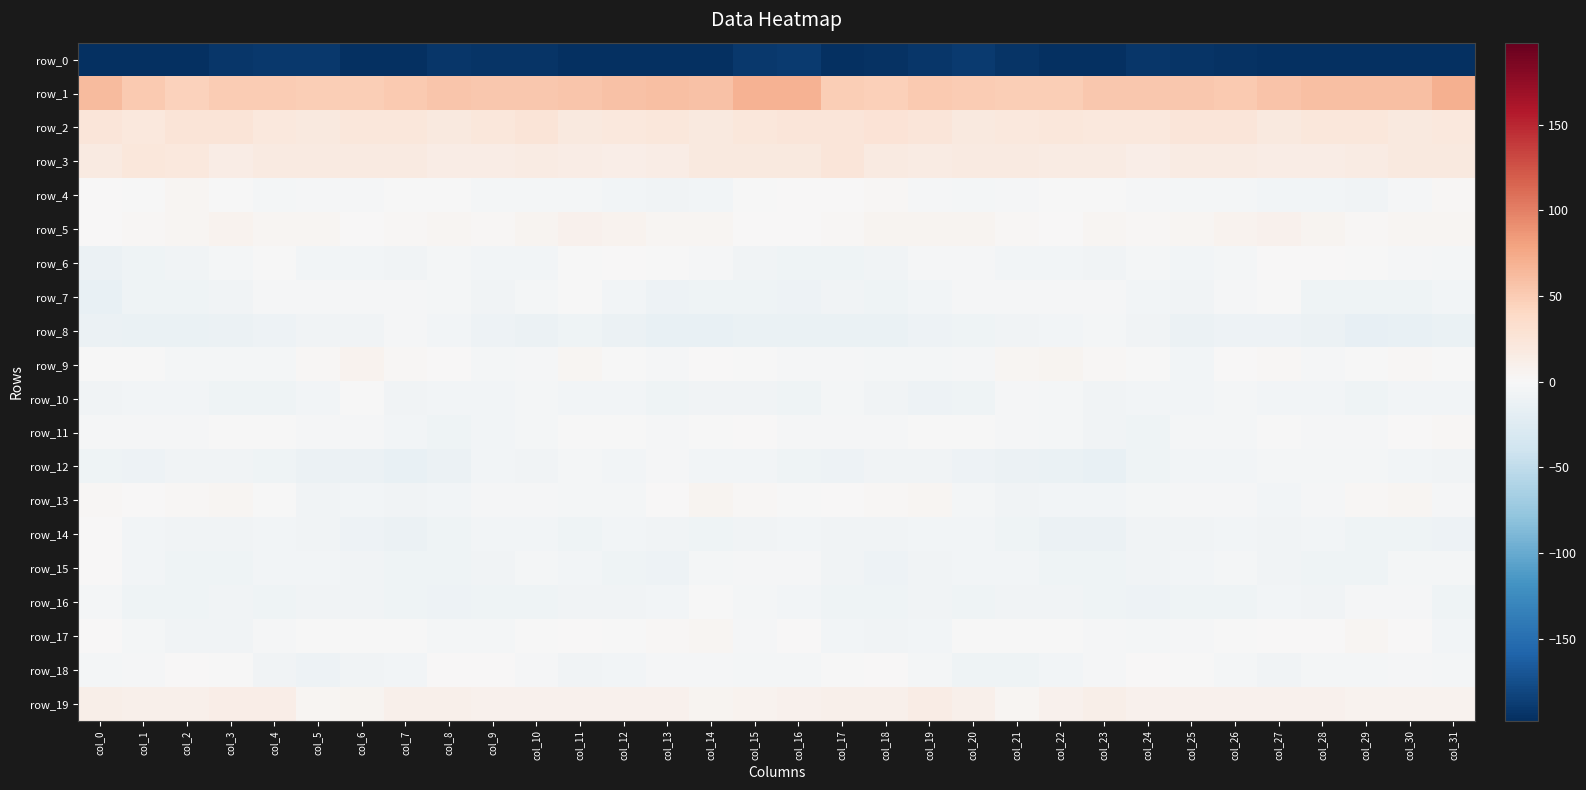

What is the smallest value displayed?

-230.2